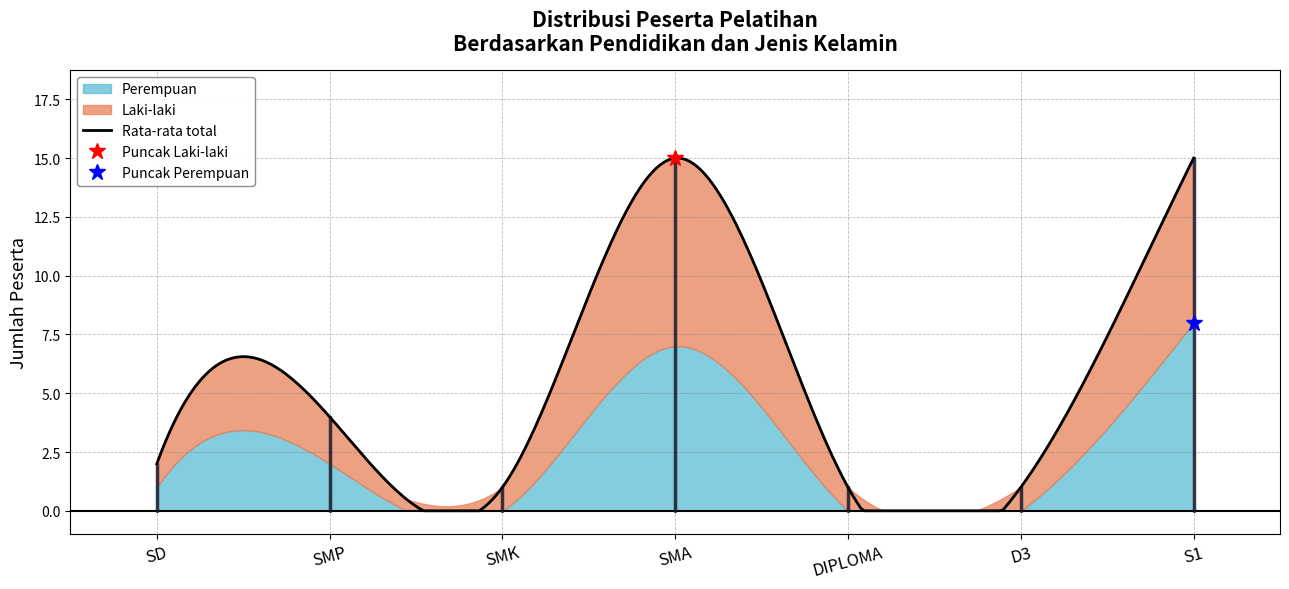

Reading left to right, what are all the values shown in this chart?

Laki-laki: 1	2	1	8	1	1	7
Perempuan: 1	2	0	7	0	0	8